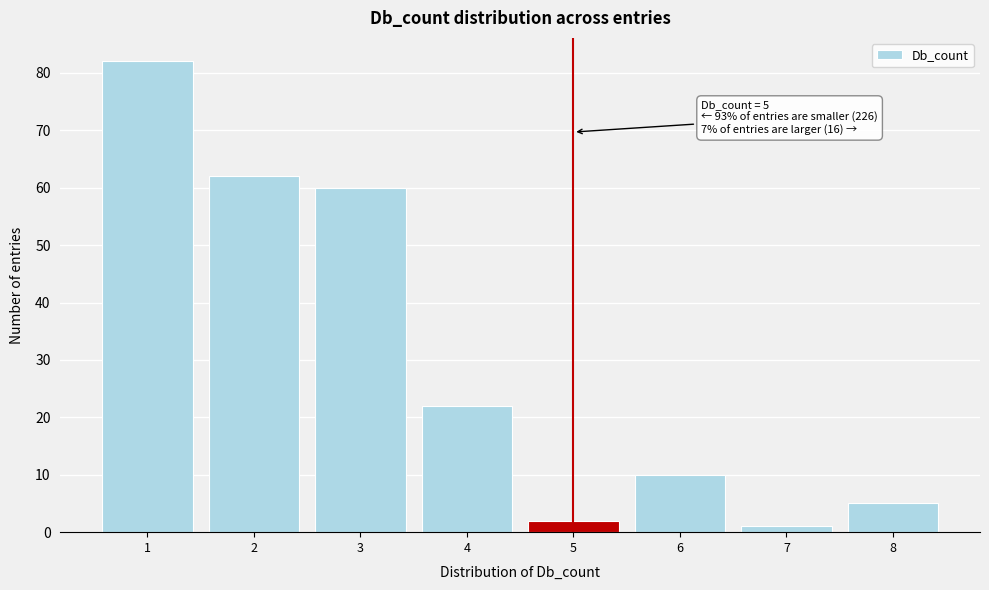

Which range on the x-axis has the tallest bar?

0.5 to 1.5